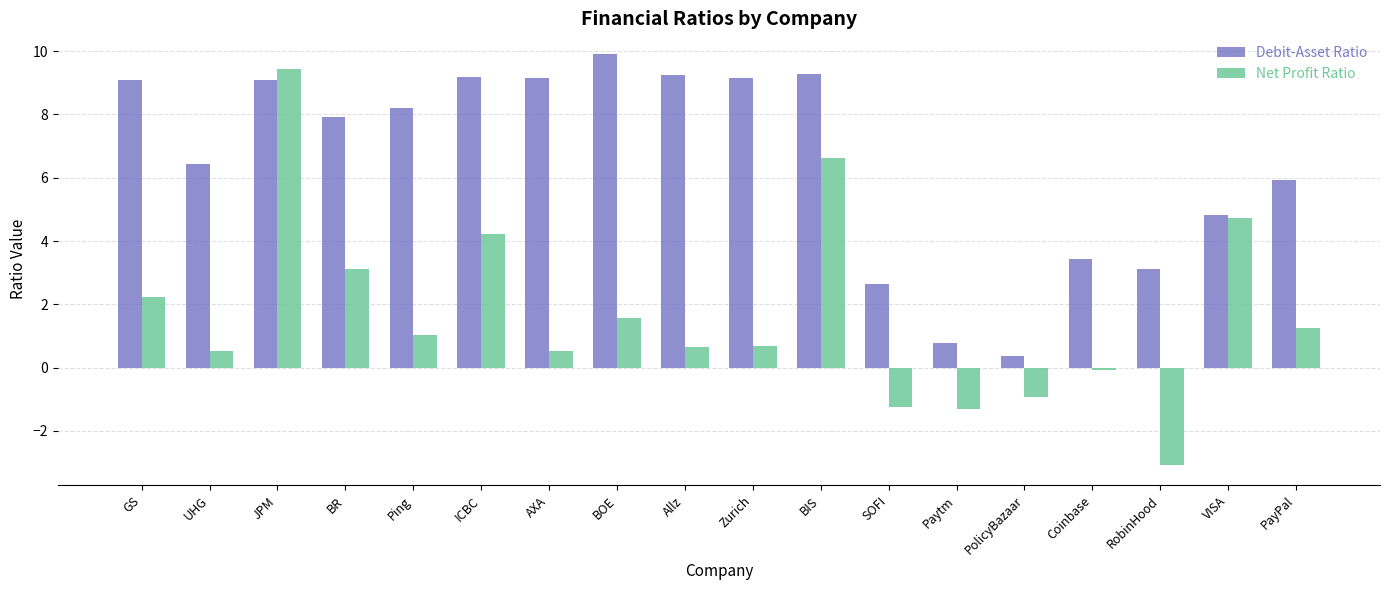

Does the chart contain any negative values?

Yes